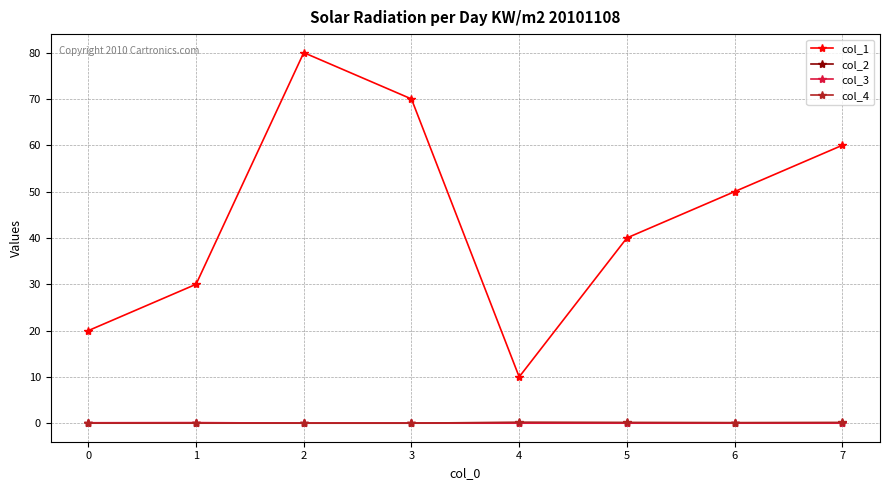

At which category is the sum across all series the highest?

2